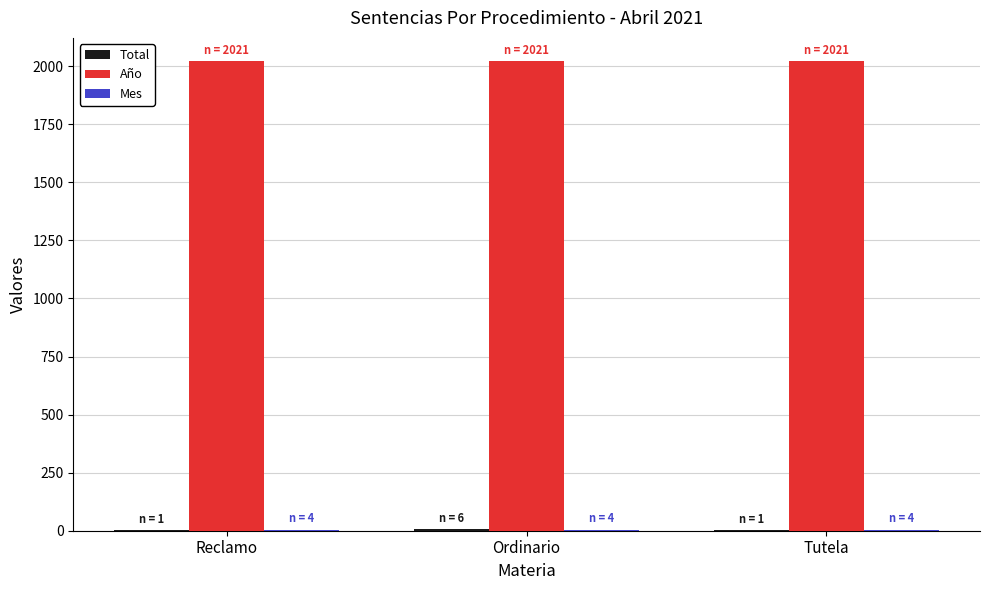

What is the maximum value shown in the chart?

2021